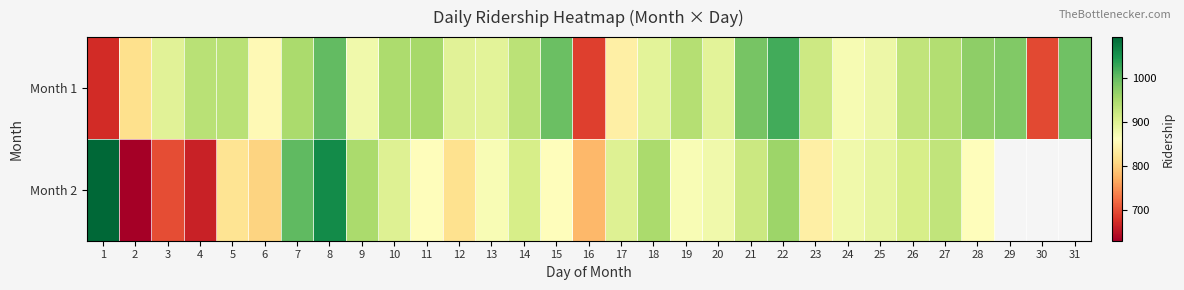

What is the sum of the Month 2 values at 11 and 15?

1720.0